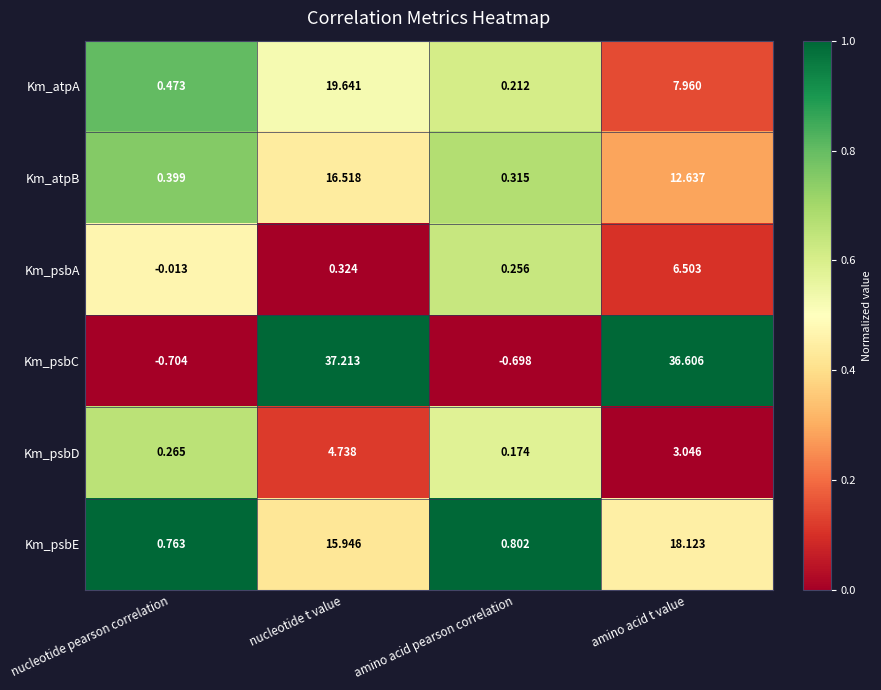

Between nucleotide pearson correlation and amino acid pearson correlation, which series saw the biggest shift?

Km_psbA